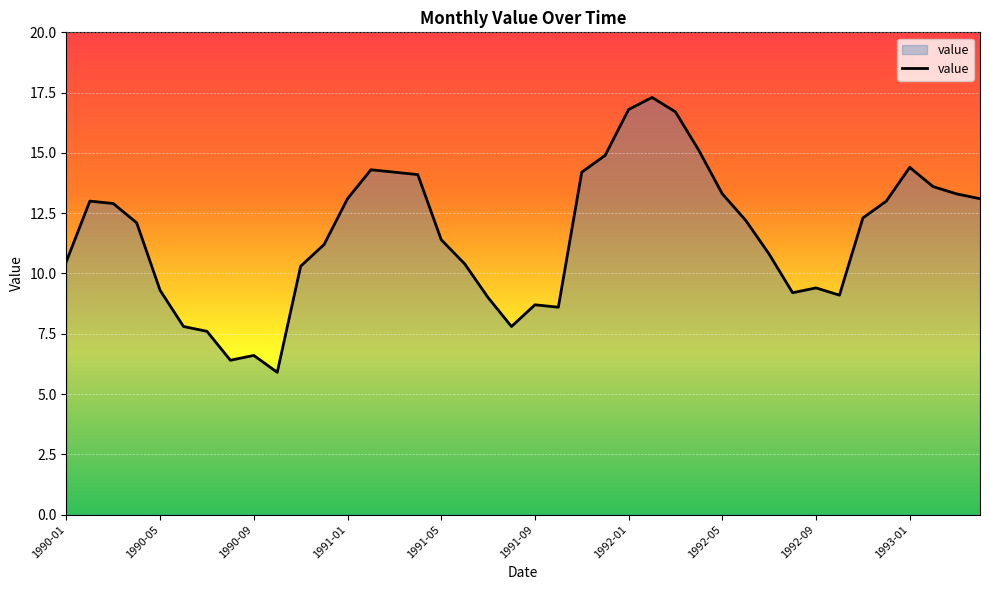

What is the sum of all values?

463.9